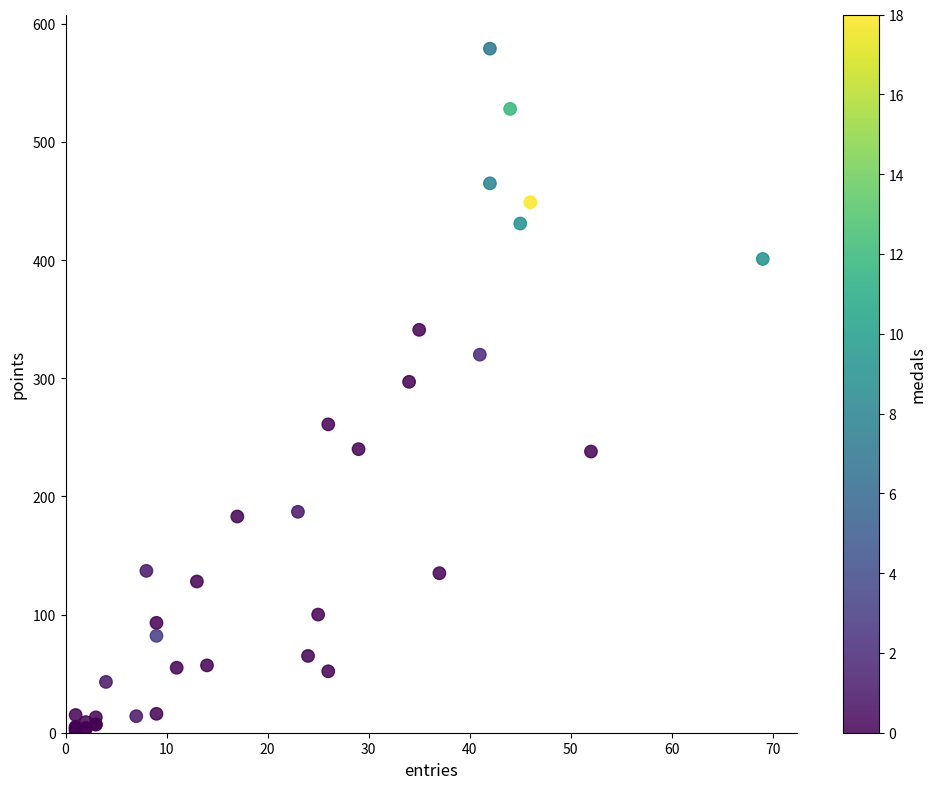

What Y value in the scatter plot is closest to 290?

297